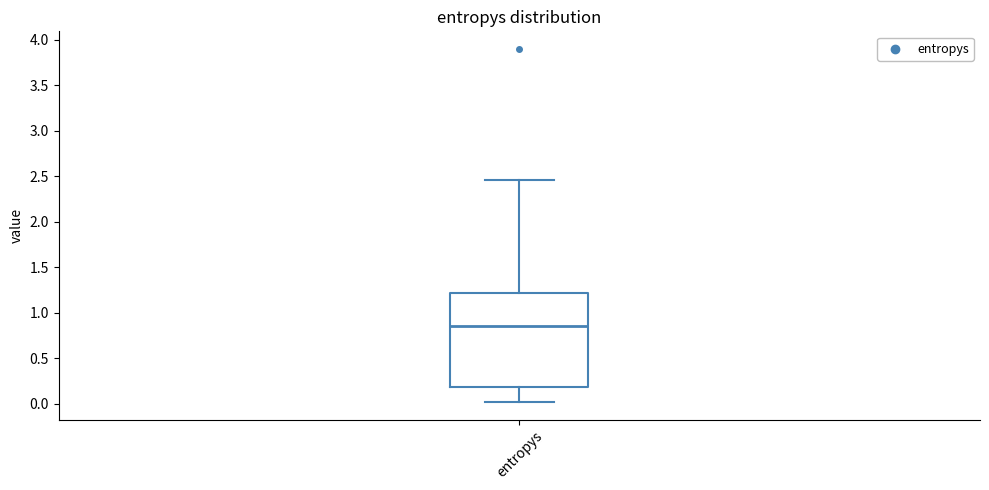

Where is the upper edge of the box for entropys on the y-axis? The values are not printed on the chart, so give them approximately, as read against the axis.

1.20